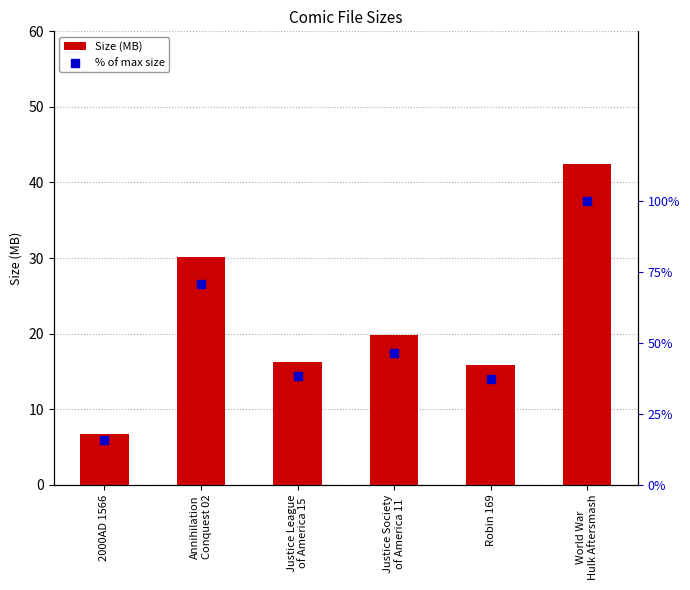

At which category is the sum across all series the highest?

World War
Hulk Aftersmash